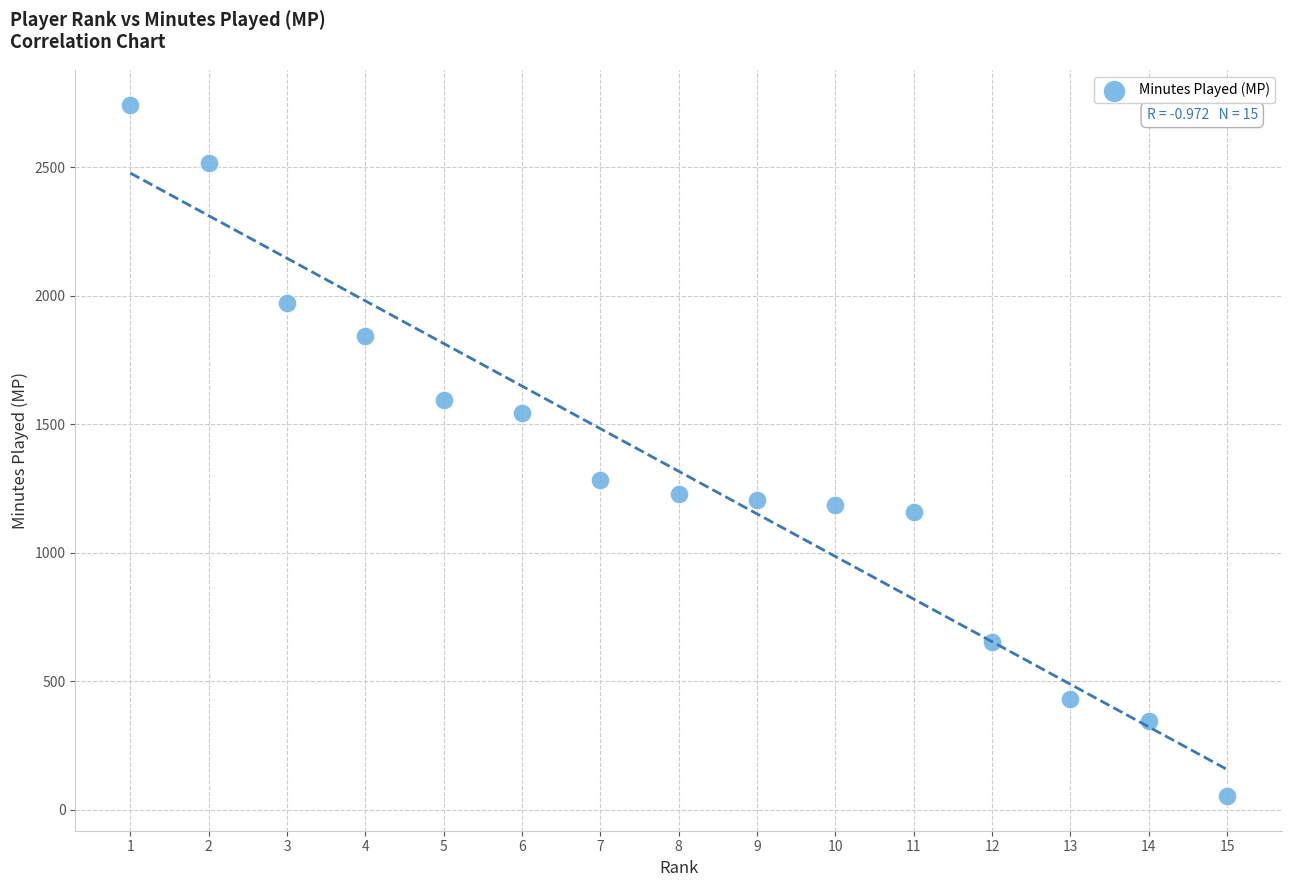

What is the range of Y values (max minus min)?

2691